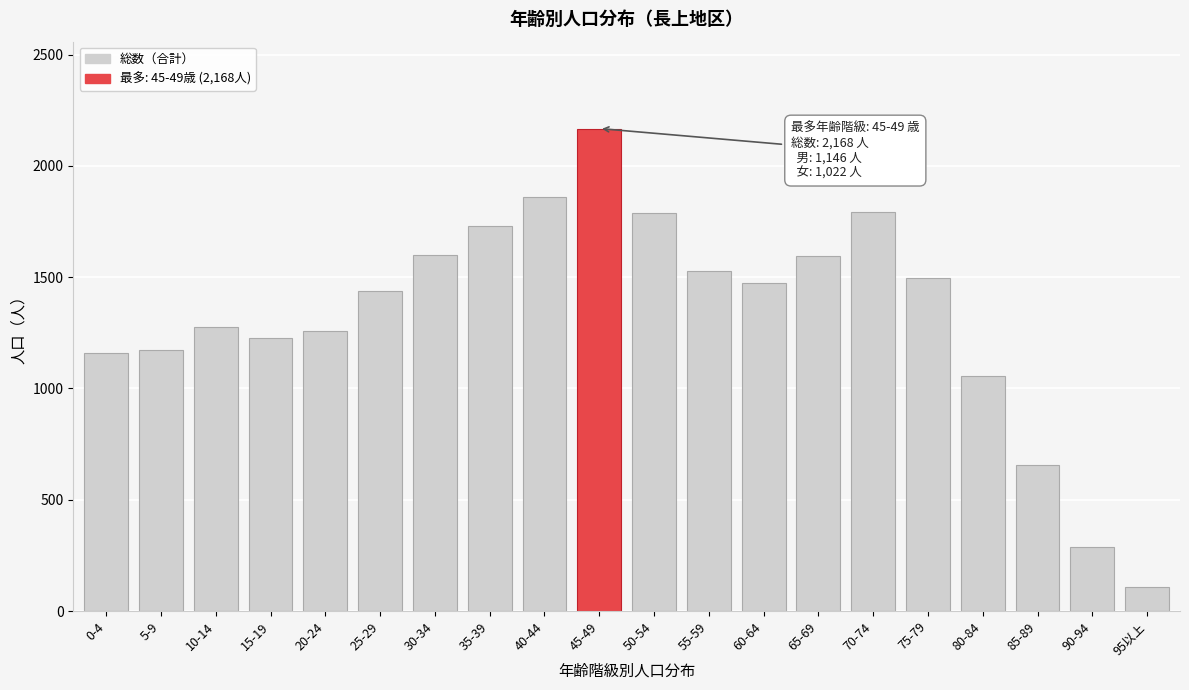

Approximately how many times larger is the value at 55-59 compared to 90-94?

5.3